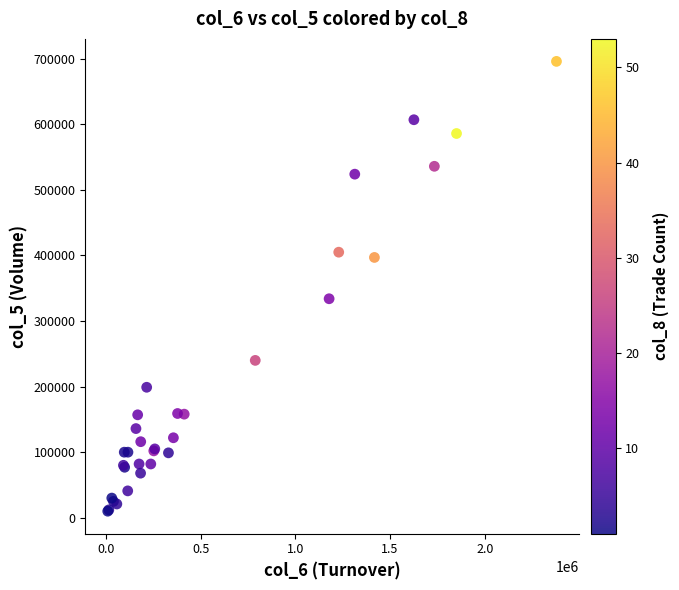

What Y value in the scatter plot is closest to 353000?

334000